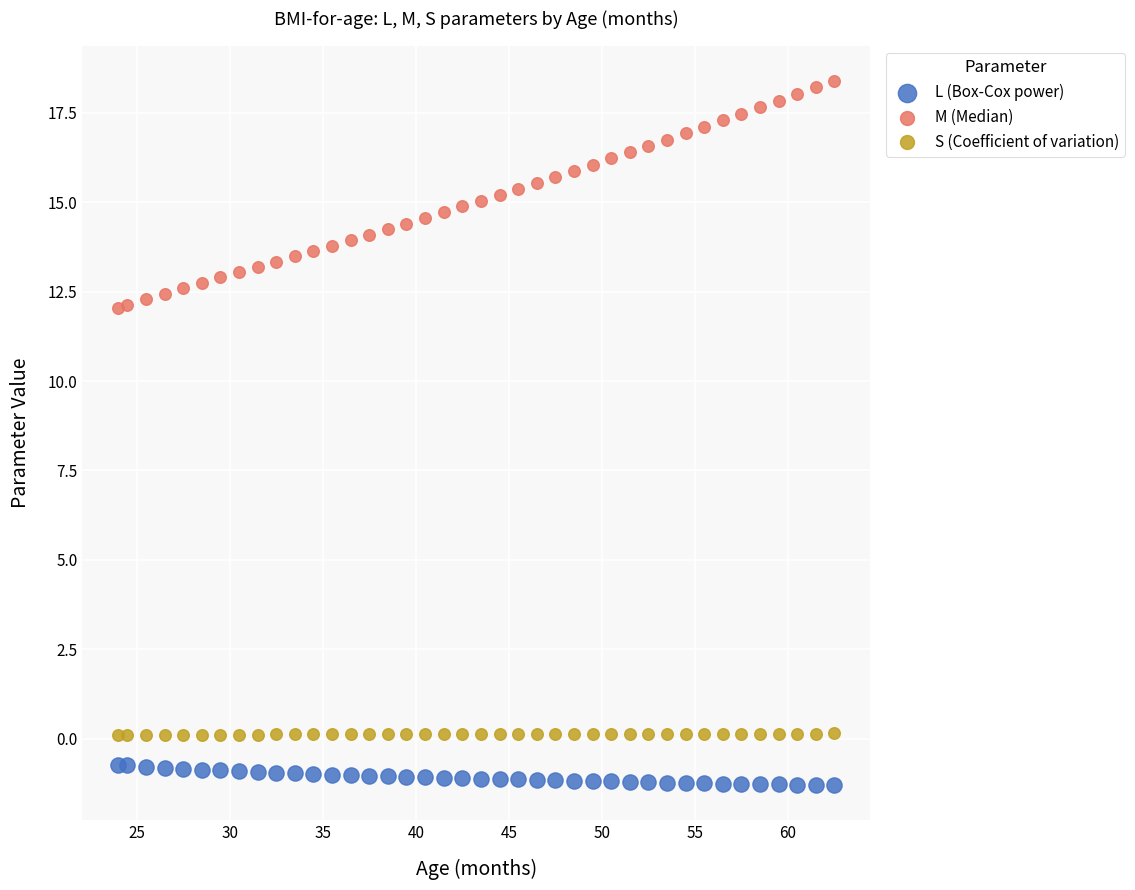

Across all data points, what is the range of X values (max minus min)?

38.5